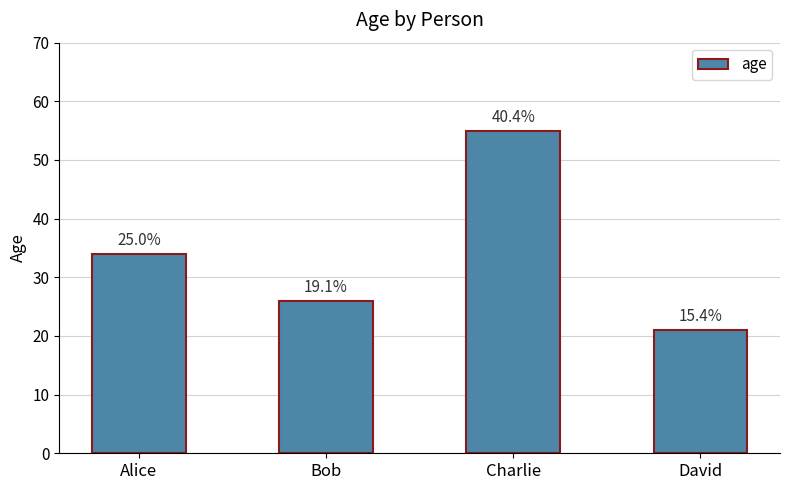

True or false: the data shows 19 at Alice.

False